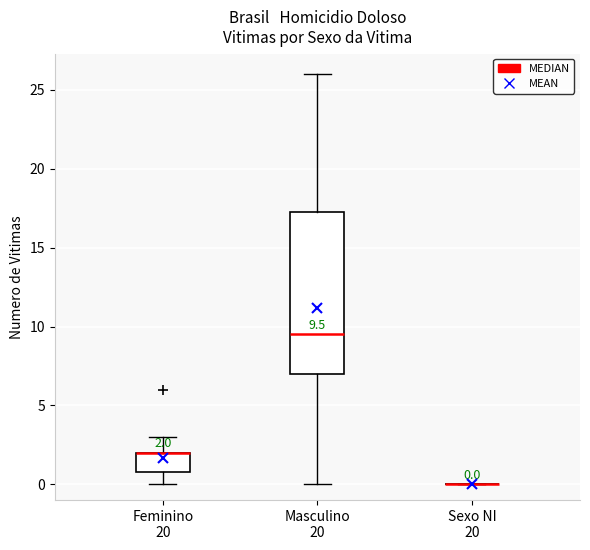

Which box is the tallest, from its lower edge to its upper edge?

Masculino 20